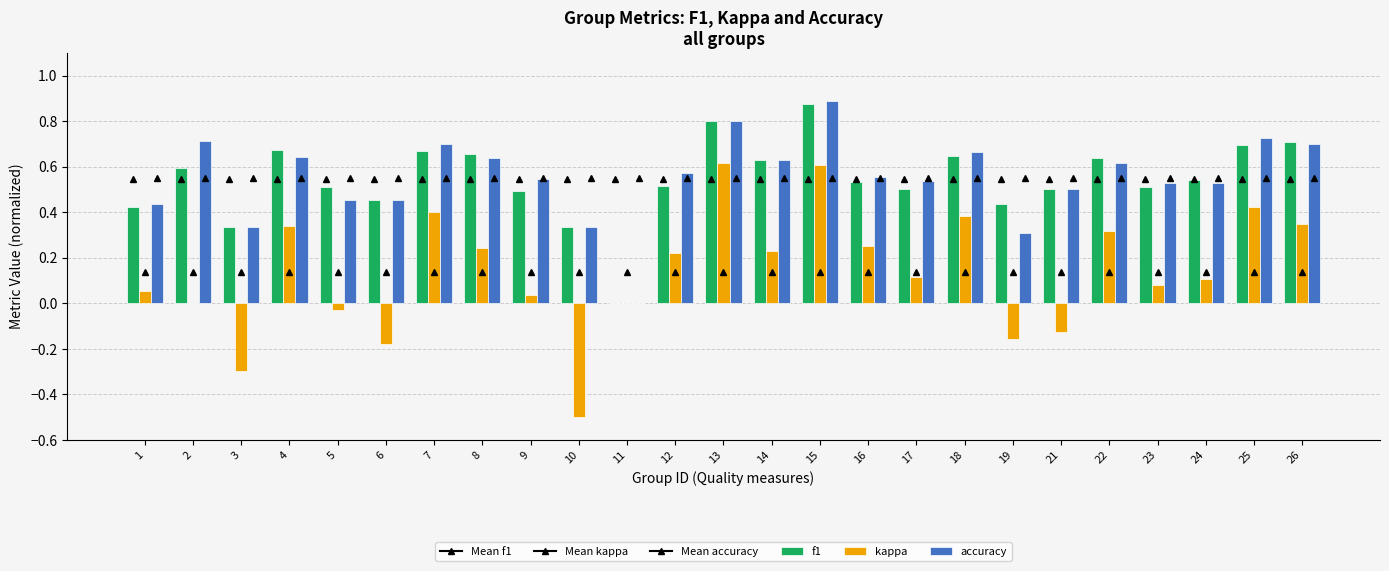

Are the bars horizontal?

No